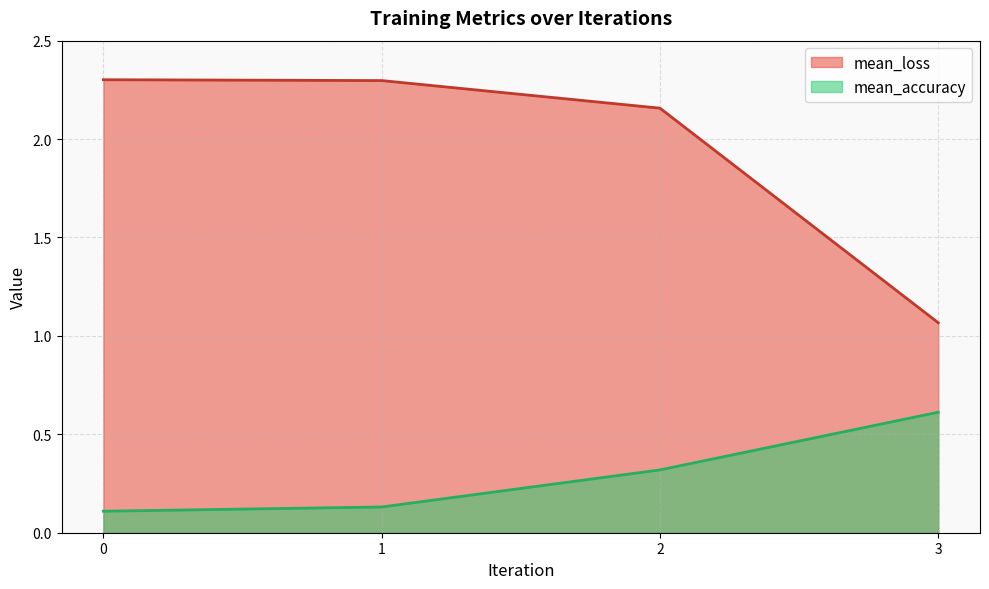

True or false: mean_loss has more than 1 interior local peaks.

False